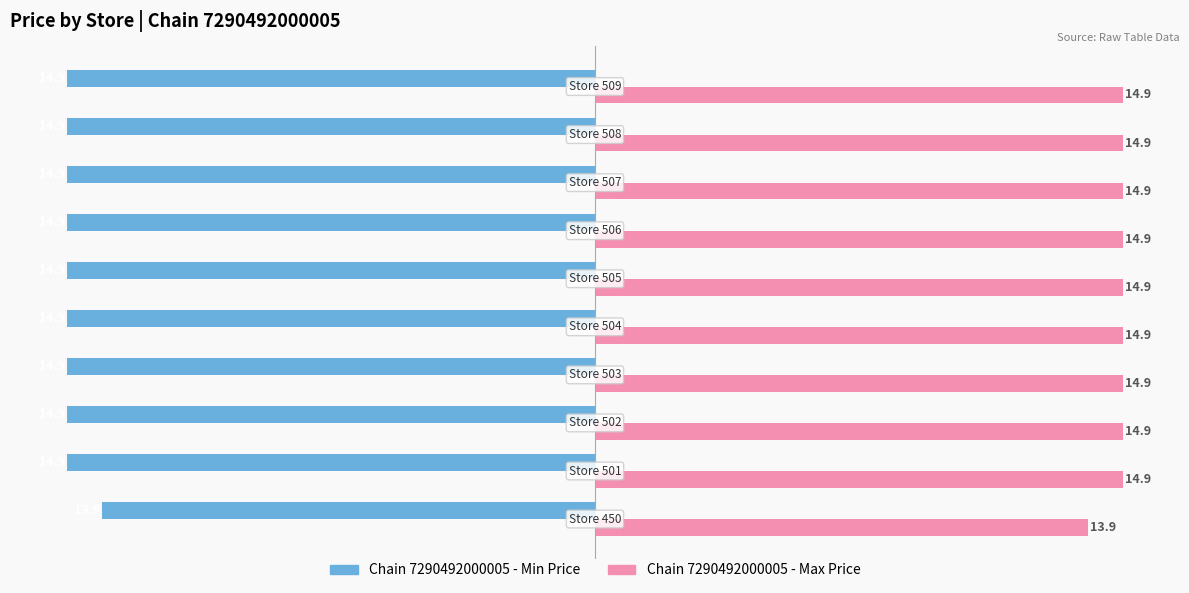

What is the difference between the maximum and minimum values in the Chain 7290492000005 - Max Price series?

1.0